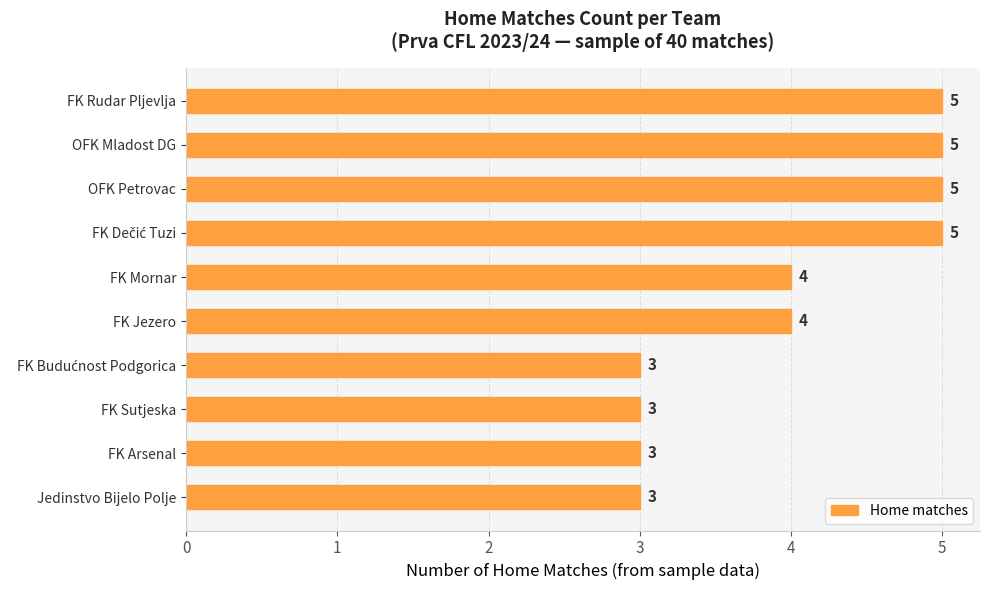

How many values are below 4?

4